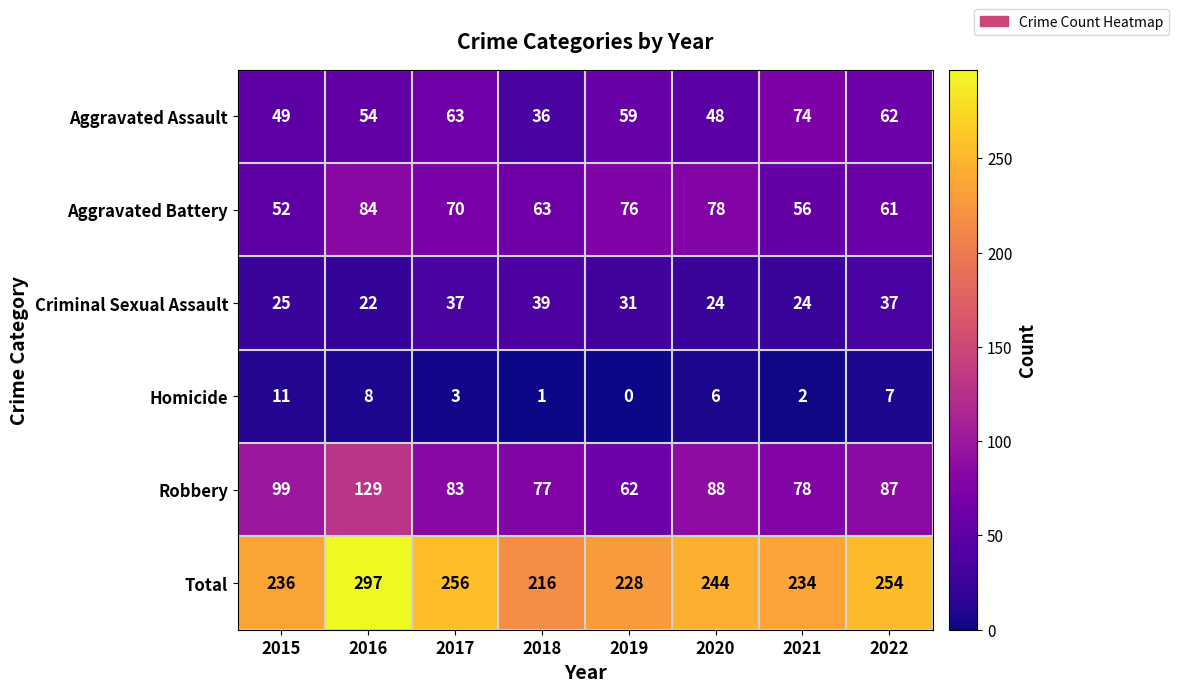

Is it true that Aggravated Assault equals 62 at 2022?

True